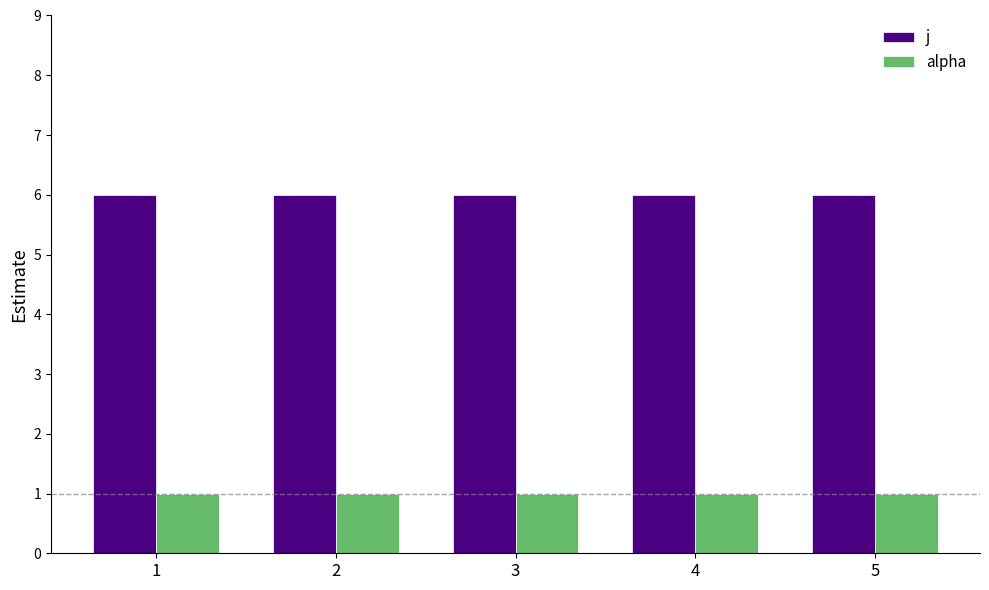

Rank the series by their maximum value, from highest to lowest.

j, alpha